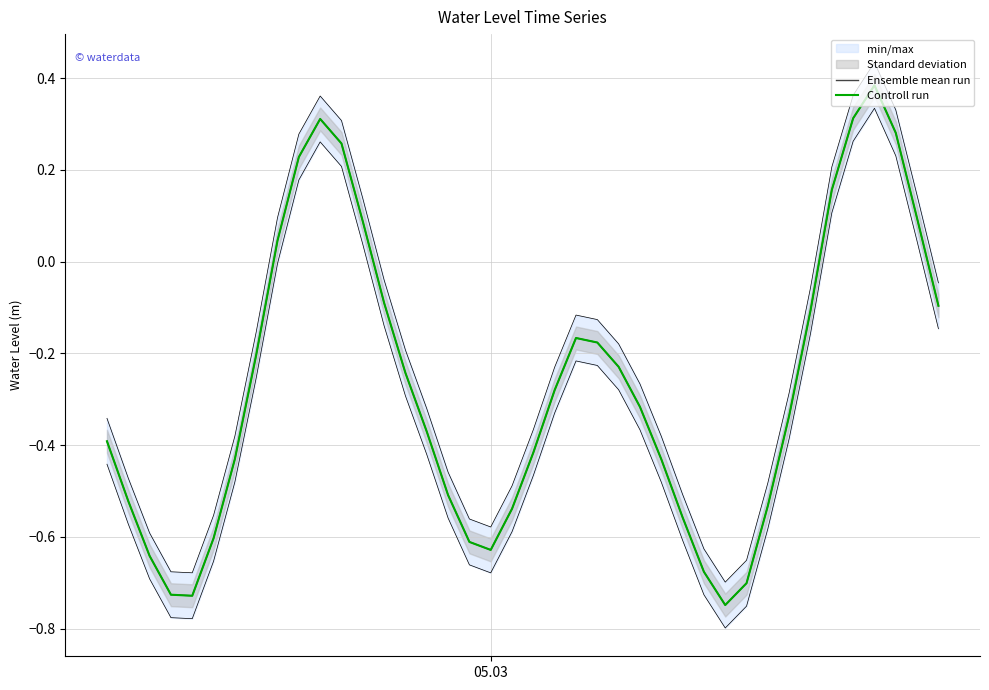

What is the minimum value for Controll run?

-0.7